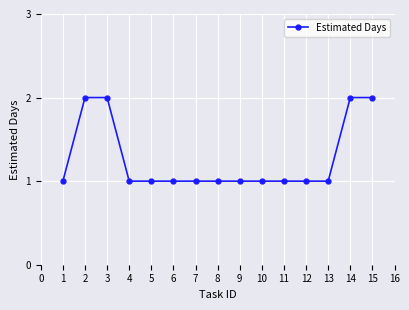

What is the smallest value displayed?

1